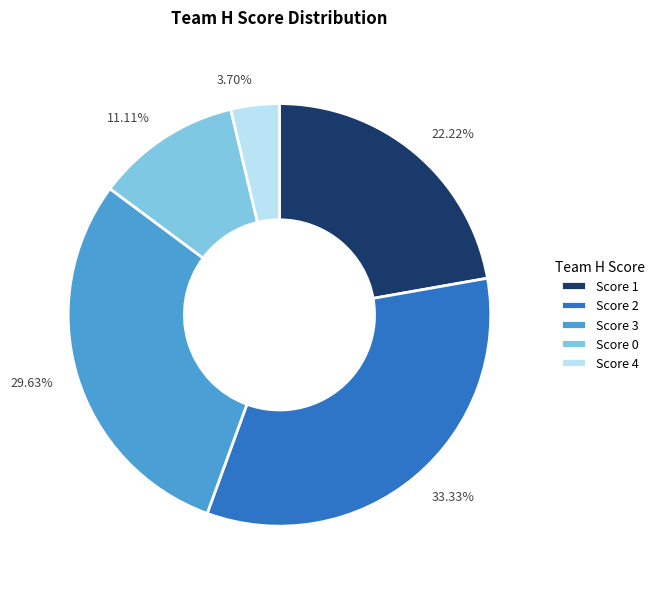

How many segments does this pie chart have?

5